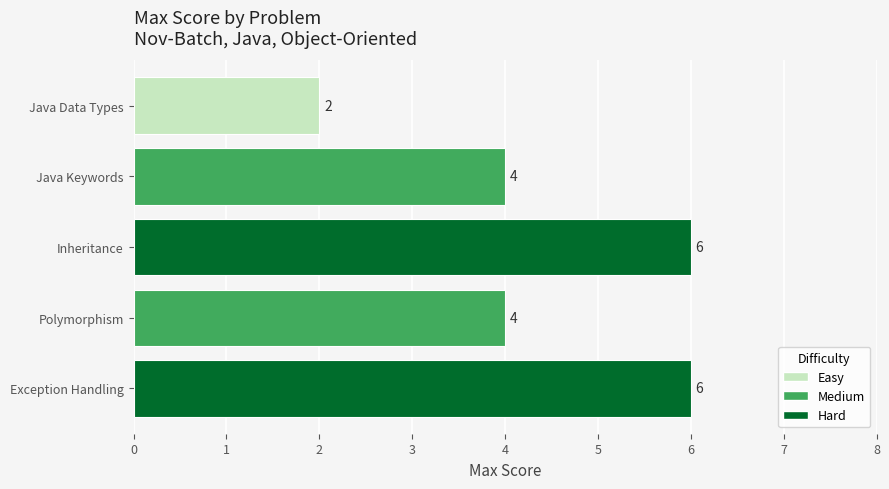

What is the difference between the second highest and minimum values?

4